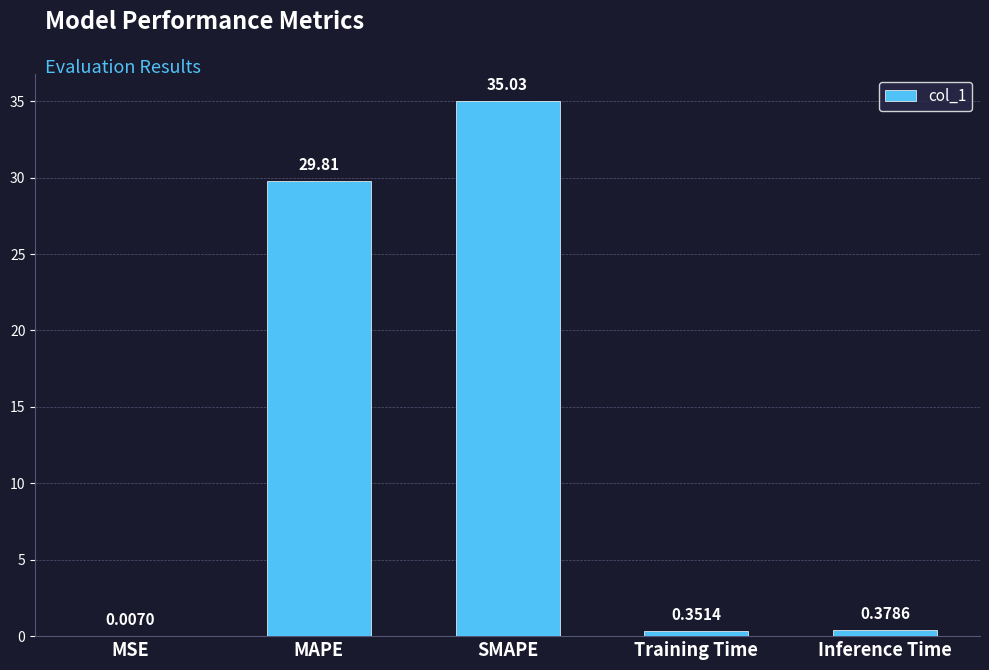

Which has a higher value, SMAPE or MSE?

SMAPE